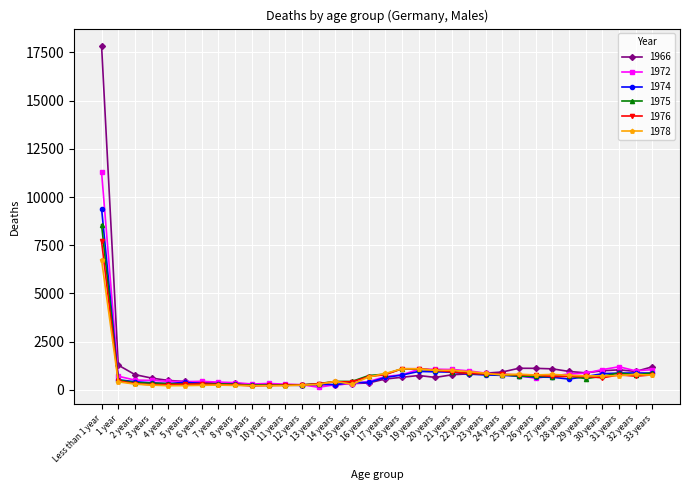

True or false: 1972 has more than 0 points higher than both neighbors.

True